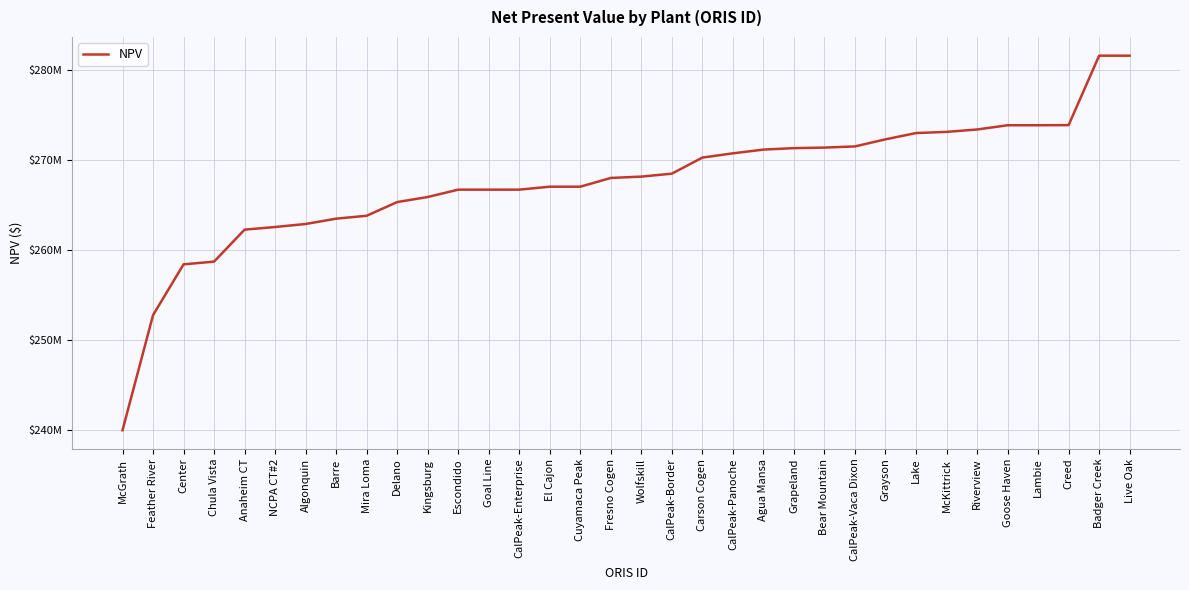

Is this an area chart (filled region under the line)?

No